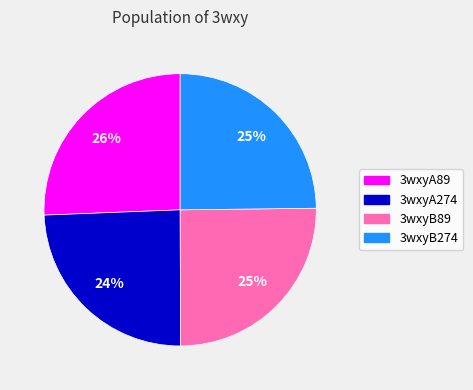

Is it true that 3wxyB274 is 25% of the pie?

True